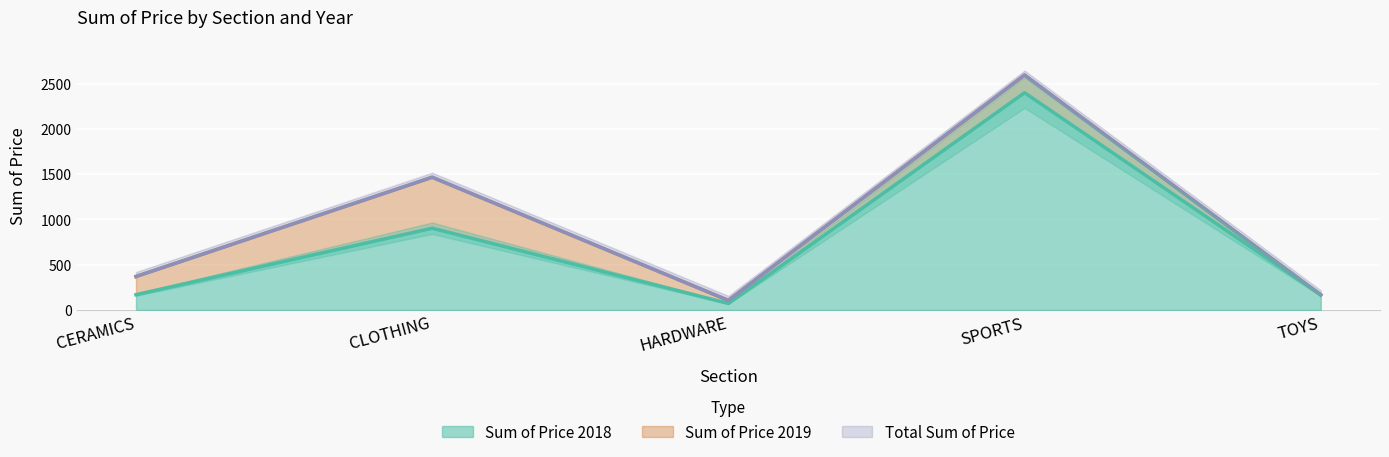

The value of count_2018 at total_sum is 5.0. True or false?

True